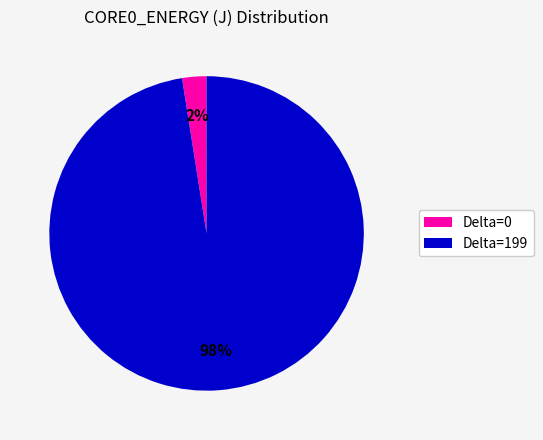

How many slices are in this pie chart?

2